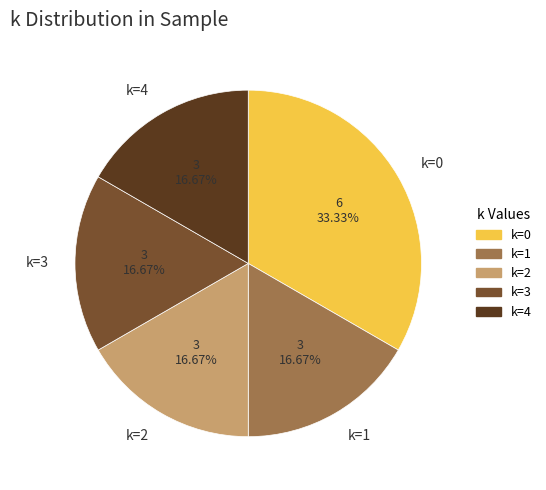

How many segments does this pie chart have?

5